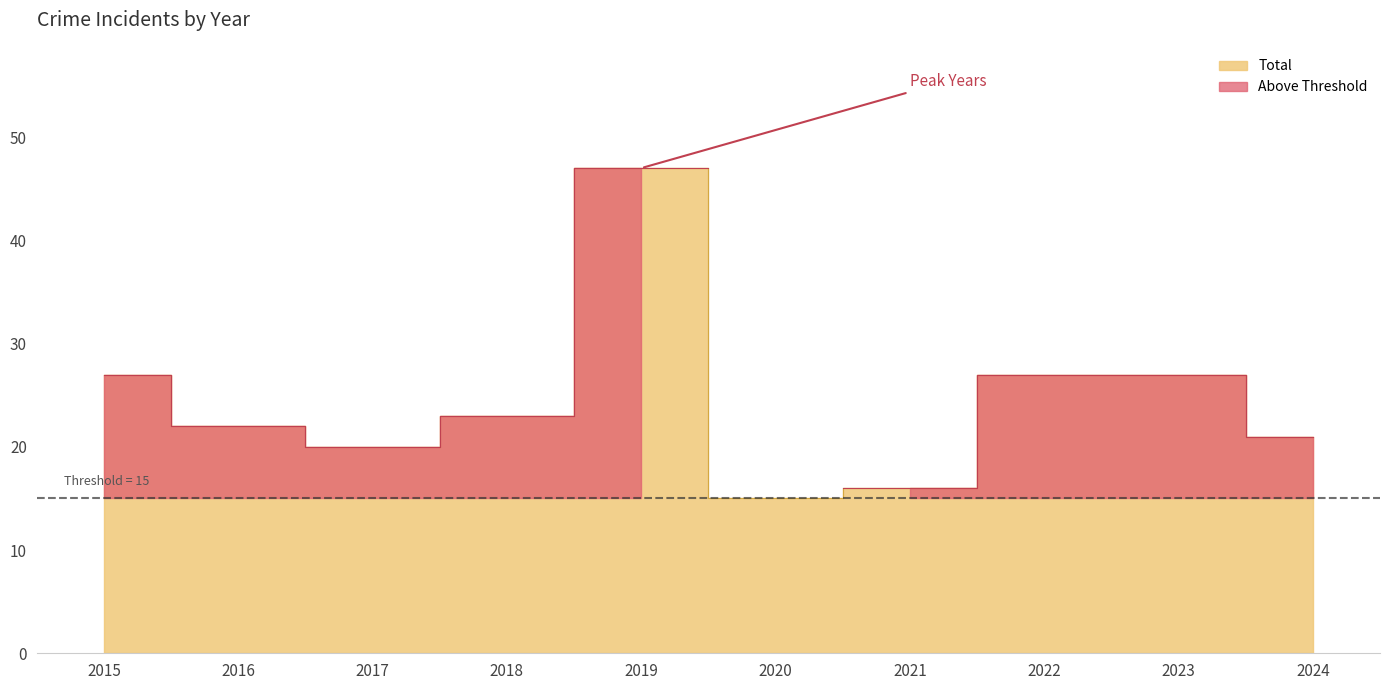

How many values in the Total series are below 23?

5